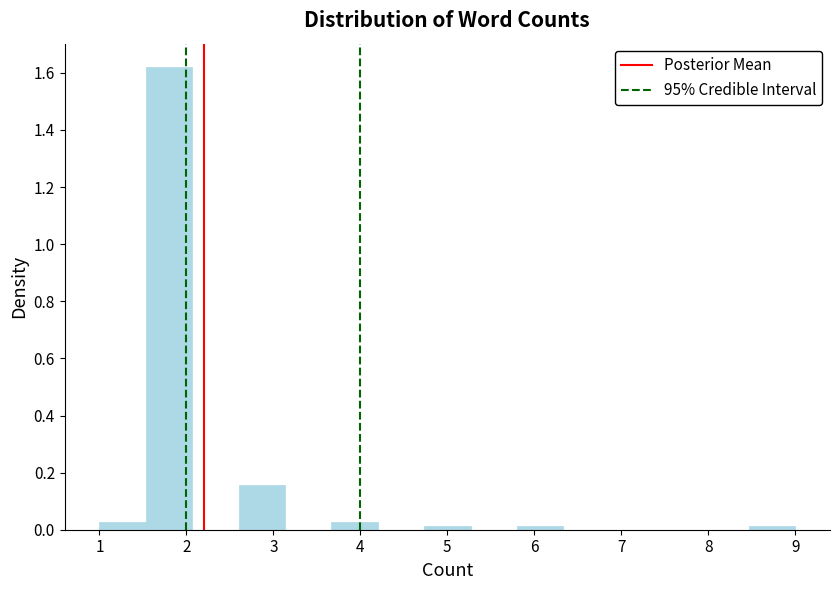

Reading left to right, list every bar in this chart as the range it spans on the x-axis followed by its height. Neither the bar edges nor the heights are printed on the chart, so give them approximately, as read against the axes.

1.0 to 1.5: 0.02
1.5 to 2.1: 1.62
2.1 to 2.6: 0
2.6 to 3.1: 0.16
3.1 to 3.7: 0
3.7 to 4.2: 0.02
4.2 to 4.7: 0
4.7 to 5.3: under 0.02
5.3 to 5.8: 0
5.8 to 6.3: under 0.02
6.3 to 6.9: 0
6.9 to 7.4: 0
7.4 to 7.9: 0
7.9 to 8.5: 0
8.5 to 9.0: under 0.02